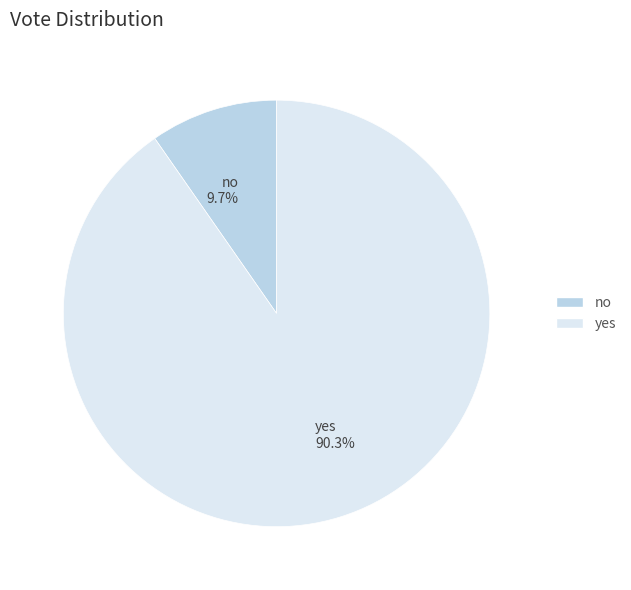

True or false: no accounts for 23% of the total.

False